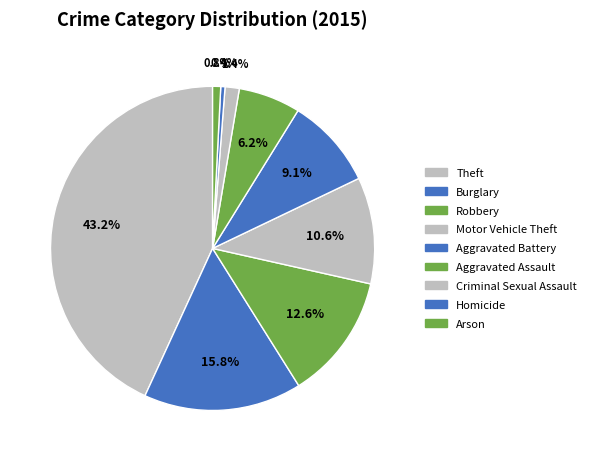

Does Theft account for over 50% of the chart?

No